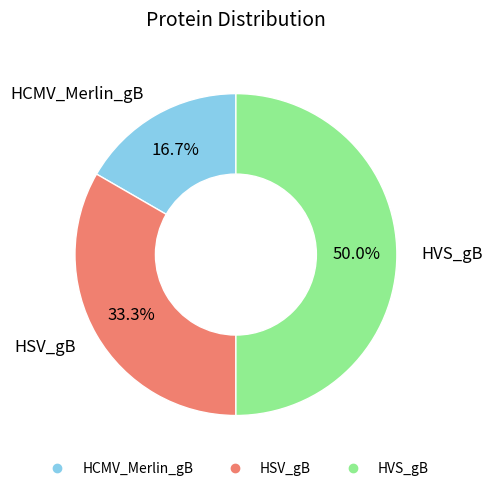

What percentage do HSV_gB and HVS_gB together represent?

83.3%